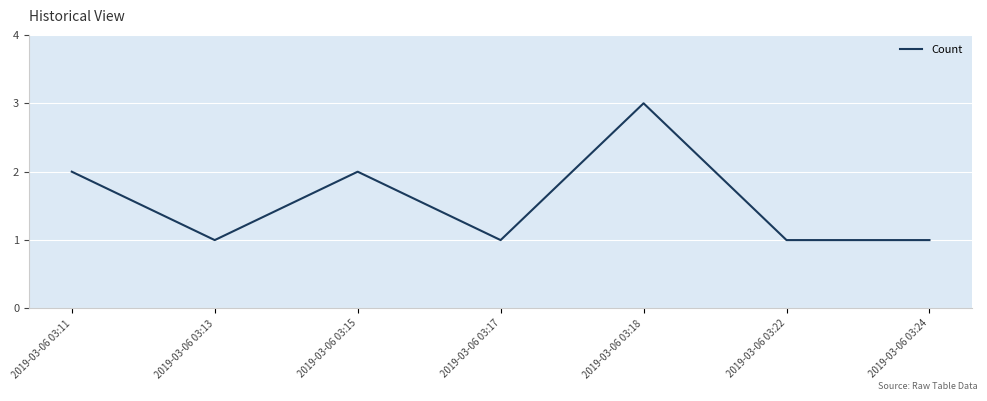

Which category has the highest value across all series?

2019-03-06 03:18